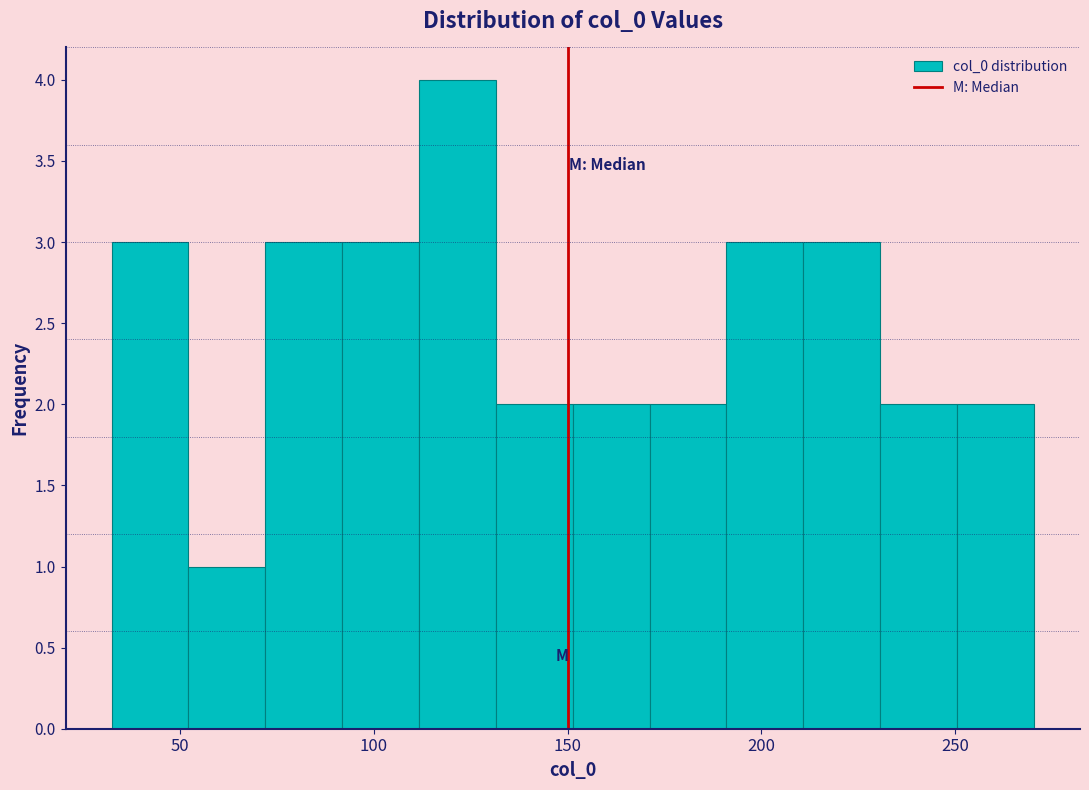

Read against the x-axis, roughly where is the centre of the tallest bar?

120